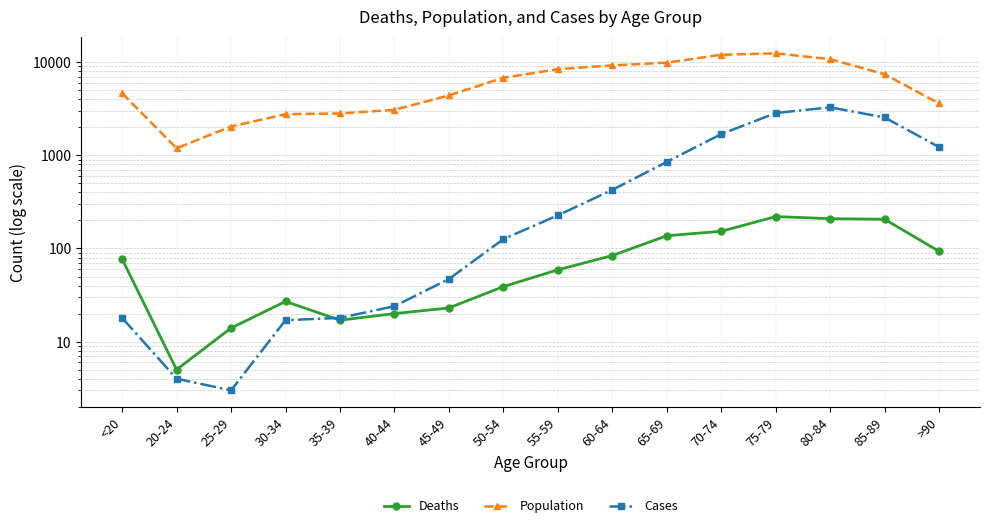

True or false: Population and Deaths cross at least once.

False